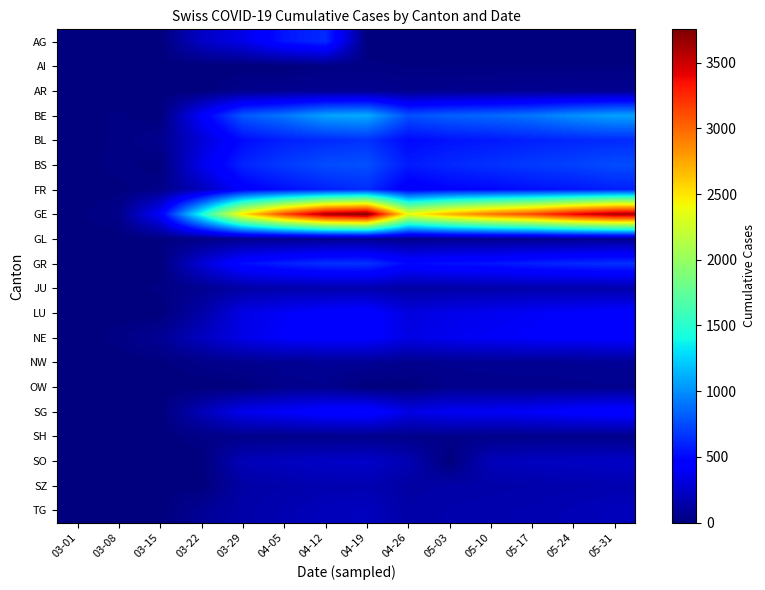

At which category is the sum across all series the highest?

04-12